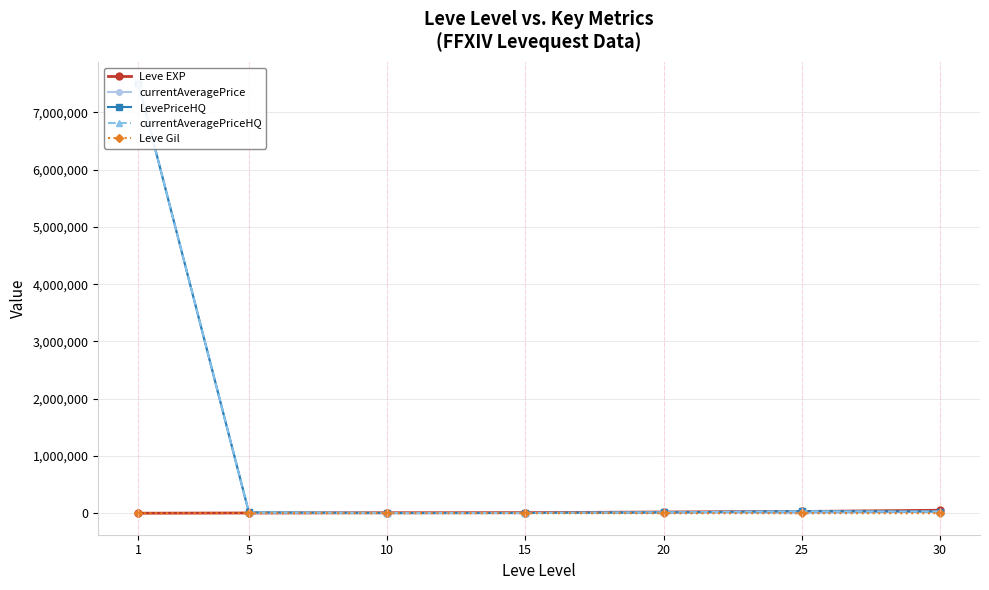

What is the total value across all series at 10?

20014.6